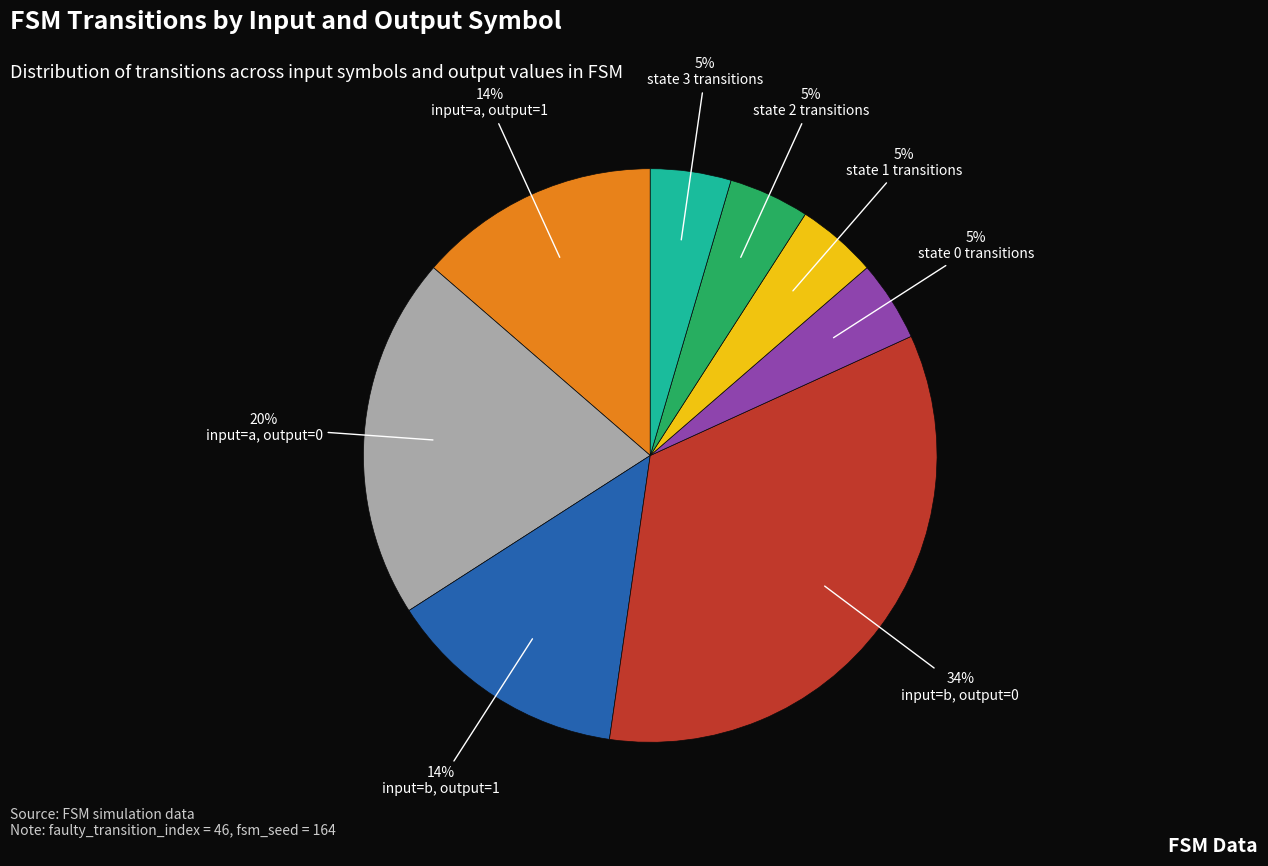

To the nearest percent, what portion does input=a, output=1 represent?

14%